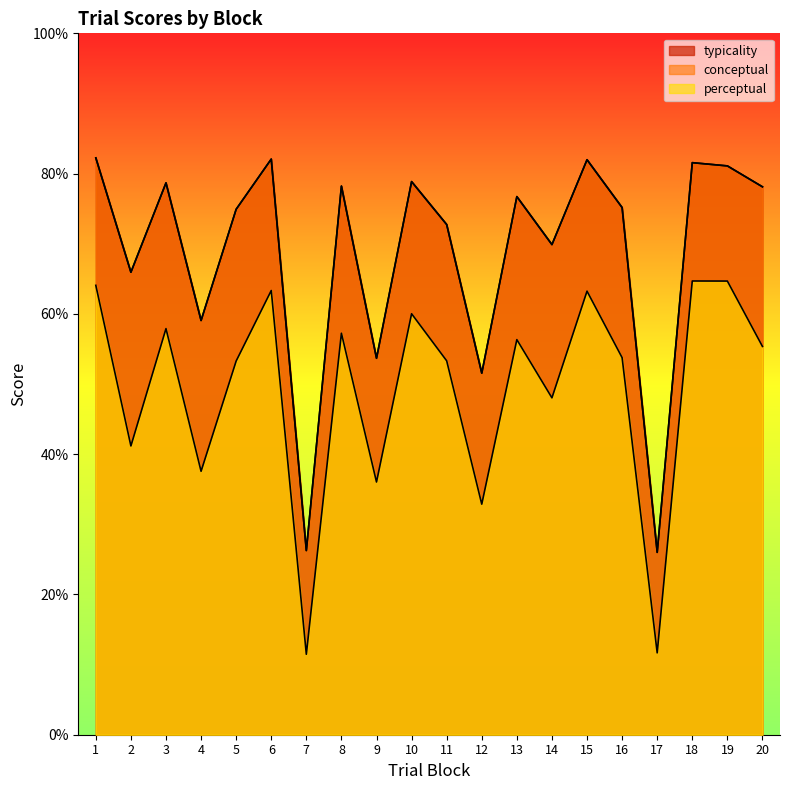

Which series has the widest spread of values?

typicality